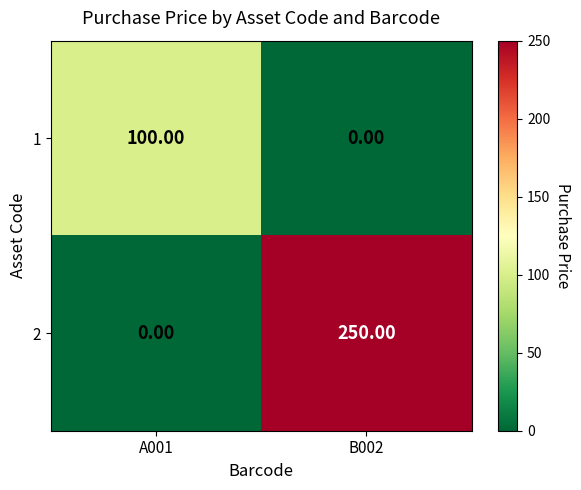

What is the difference between the highest and lowest values at A001?

100